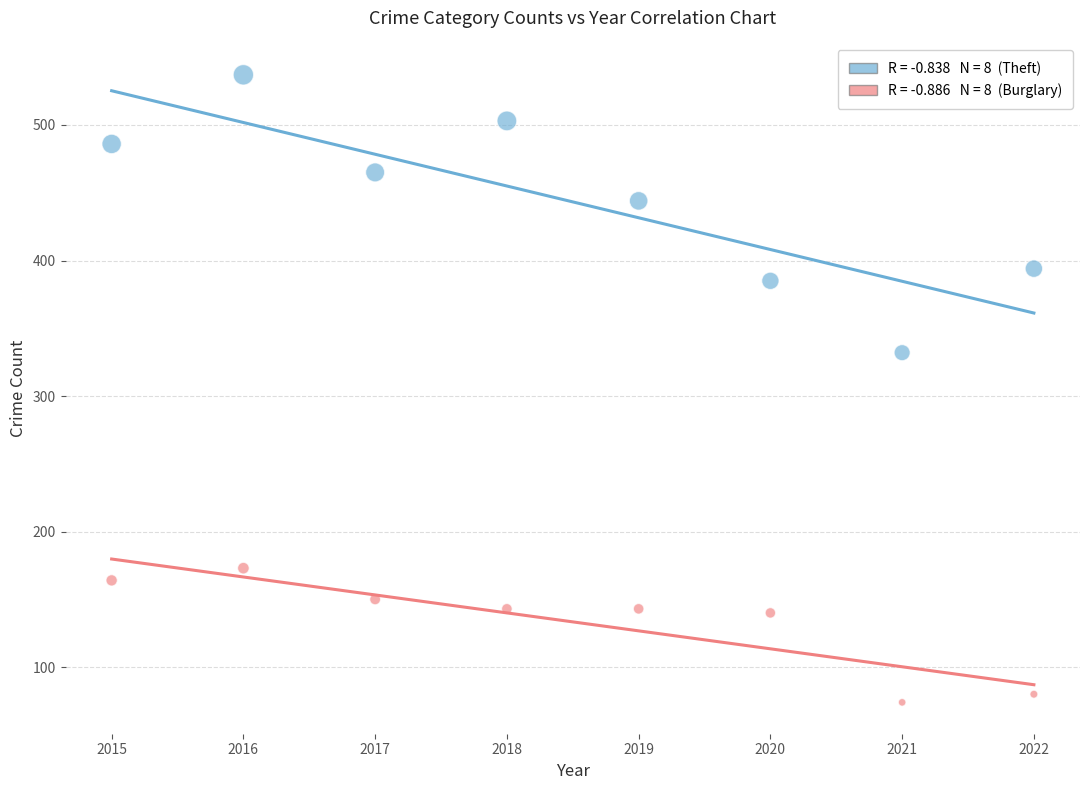

Across all series, what Y value is closest to 305?

332